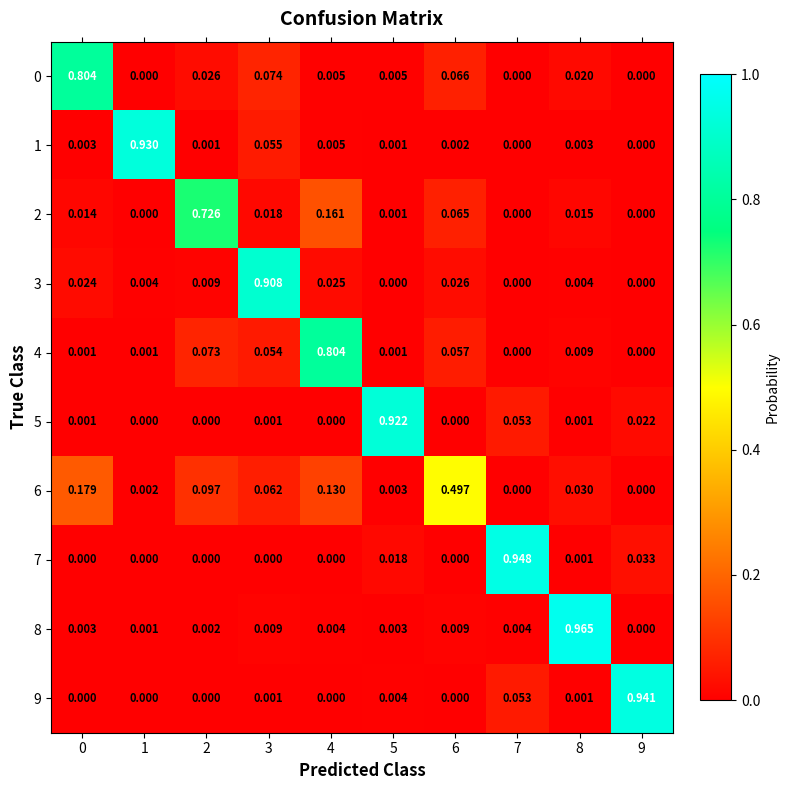

Reading left to right, what are all the values shown in this chart?

0: 0=0.8	1=0.0	2=0.0	3=0.1	4=0.0	5=0.0	6=0.1	7=0.0	8=0.0	9=0.0
1: 0=0.0	1=0.9	2=0.0	3=0.1	4=0.0	5=0.0	6=0.0	7=0.0	8=0.0	9=0.0
2: 0=0.0	1=0.0	2=0.7	3=0.0	4=0.2	5=0.0	6=0.1	7=0.0	8=0.0	9=0.0
3: 0=0.0	1=0.0	2=0.0	3=0.9	4=0.0	5=0.0	6=0.0	7=0.0	8=0.0	9=0.0
4: 0=0.0	1=0.0	2=0.1	3=0.1	4=0.8	5=0.0	6=0.1	7=0.0	8=0.0	9=0.0
5: 0=0.0	1=0.0	2=0.0	3=0.0	4=0.0	5=0.9	6=0.0	7=0.1	8=0.0	9=0.0
6: 0=0.2	1=0.0	2=0.1	3=0.1	4=0.1	5=0.0	6=0.5	7=0.0	8=0.0	9=0.0
7: 0=0.0	1=0.0	2=0.0	3=0.0	4=0.0	5=0.0	6=0.0	7=0.9	8=0.0	9=0.0
8: 0=0.0	1=0.0	2=0.0	3=0.0	4=0.0	5=0.0	6=0.0	7=0.0	8=1.0	9=0.0
9: 0=0.0	1=0.0	2=0.0	3=0.0	4=0.0	5=0.0	6=0.0	7=0.1	8=0.0	9=0.9